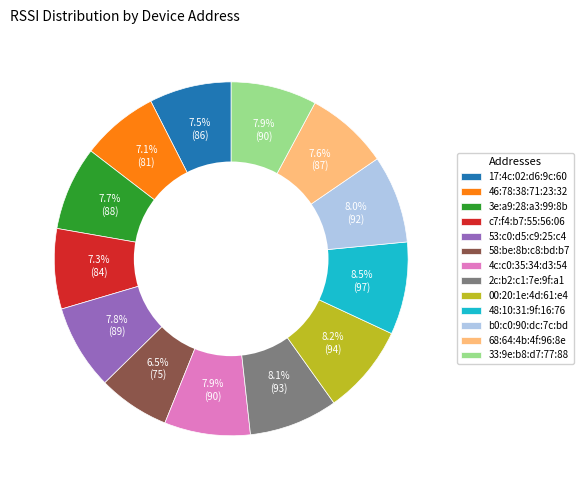

What percentage is the 2c:b2:c1:7e:9f:a1 slice, to the nearest percent?

8%